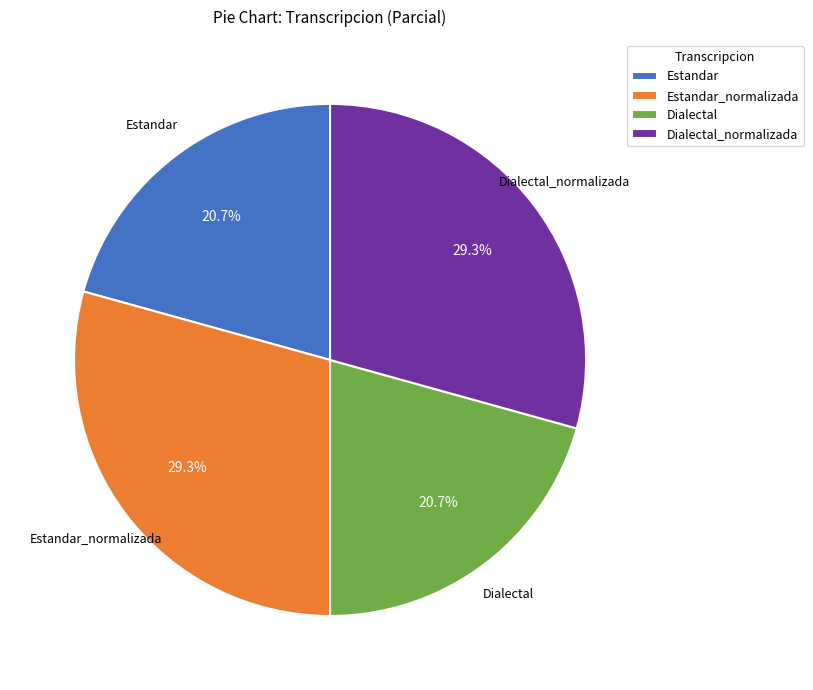

To the nearest percent, what is the difference between the Dialectal_normalizada and Dialectal slice percentages?

9%